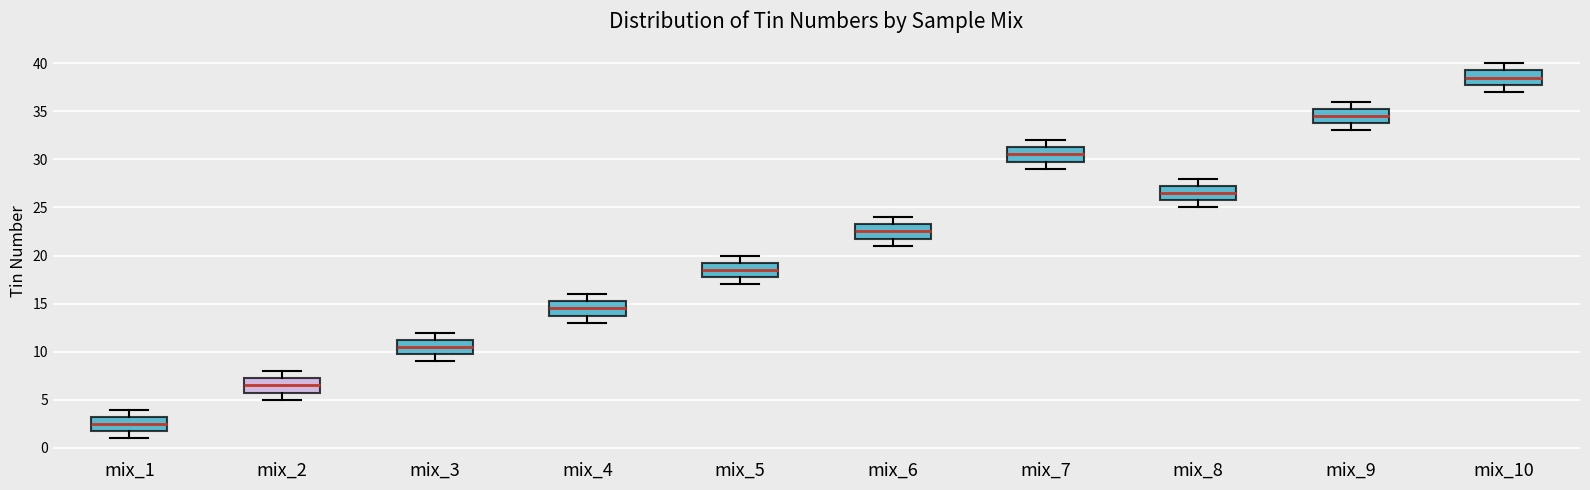

Which box has the lowest median line?

mix_1